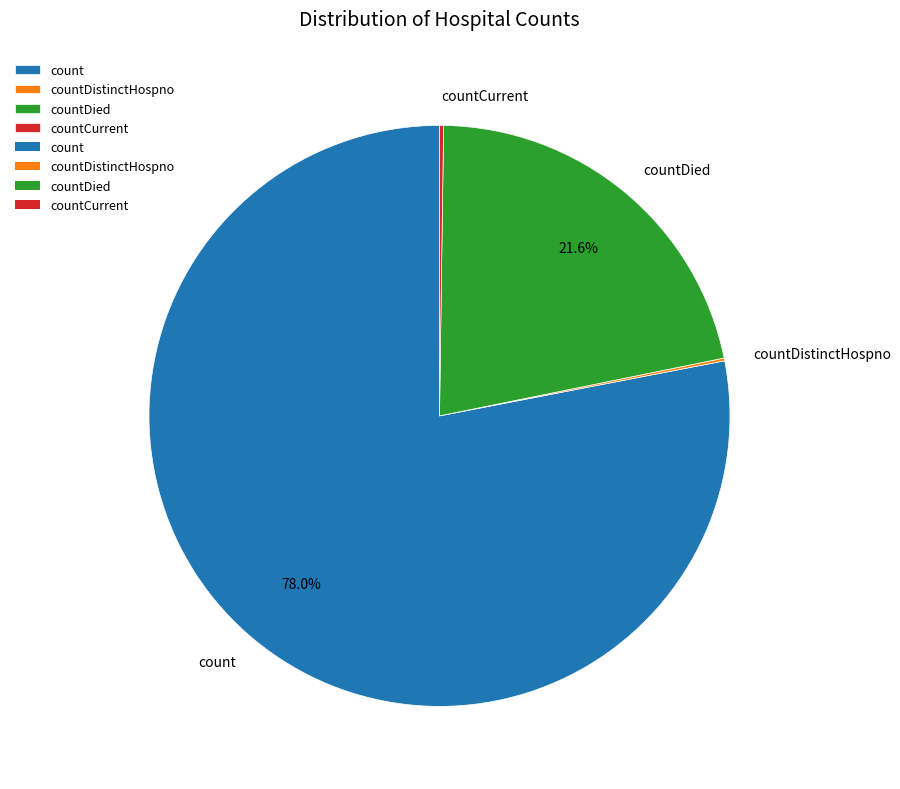

To the nearest percent, what portion does count represent?

78%